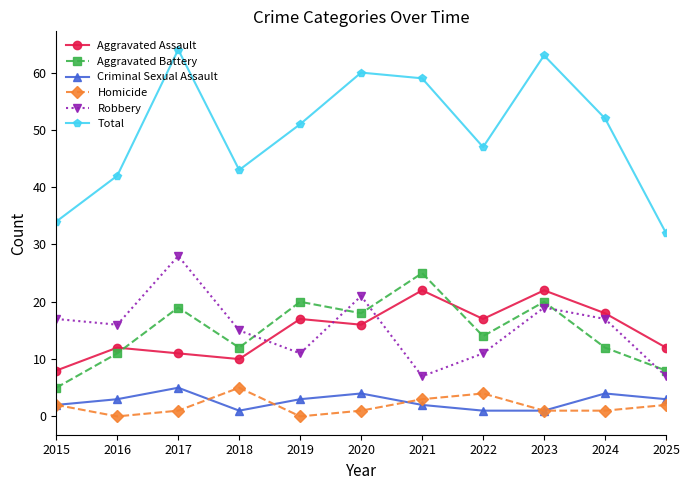

At how many categories does at least one series exceed 6?

11